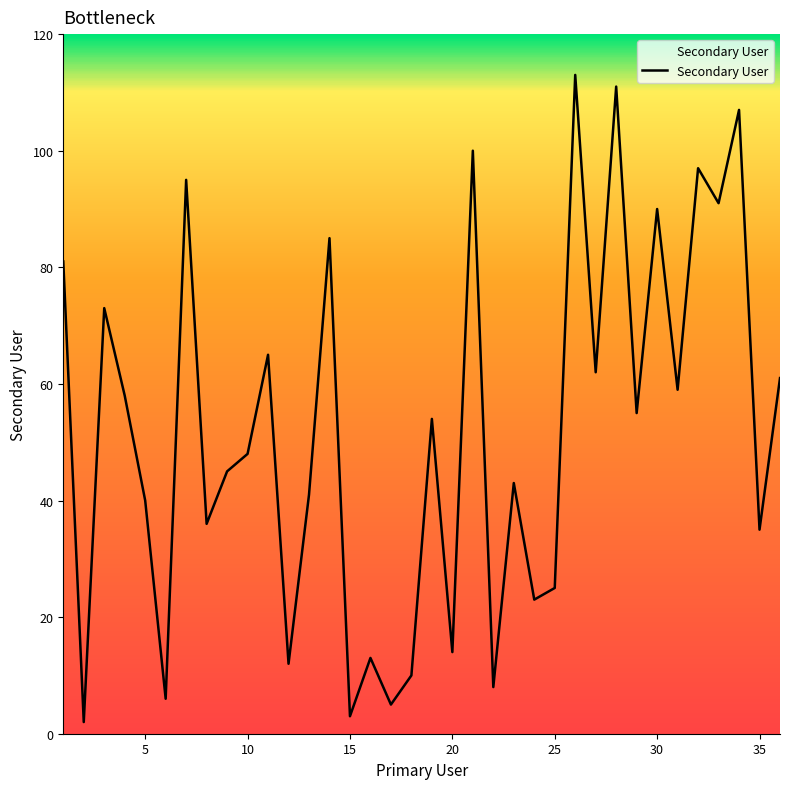

What is the greatest value displayed?

113